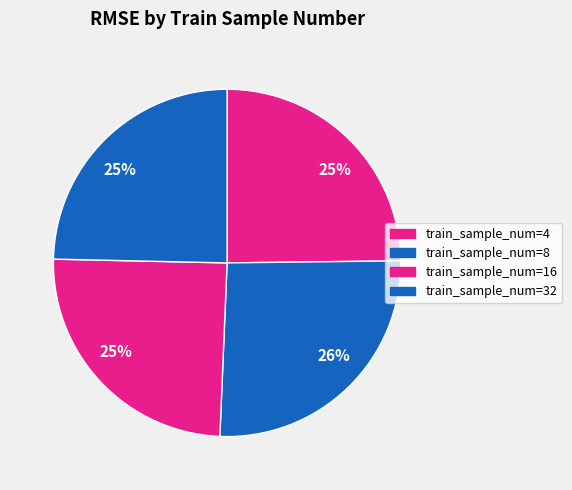

What is the smallest slice in the pie chart?

32